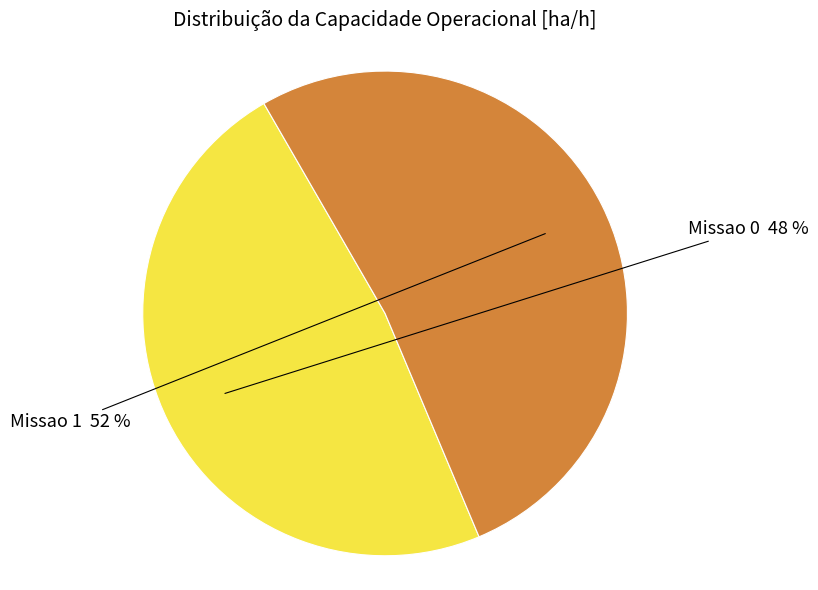

To the nearest percent, what is the difference between the largest and smallest slice percentages?

4%